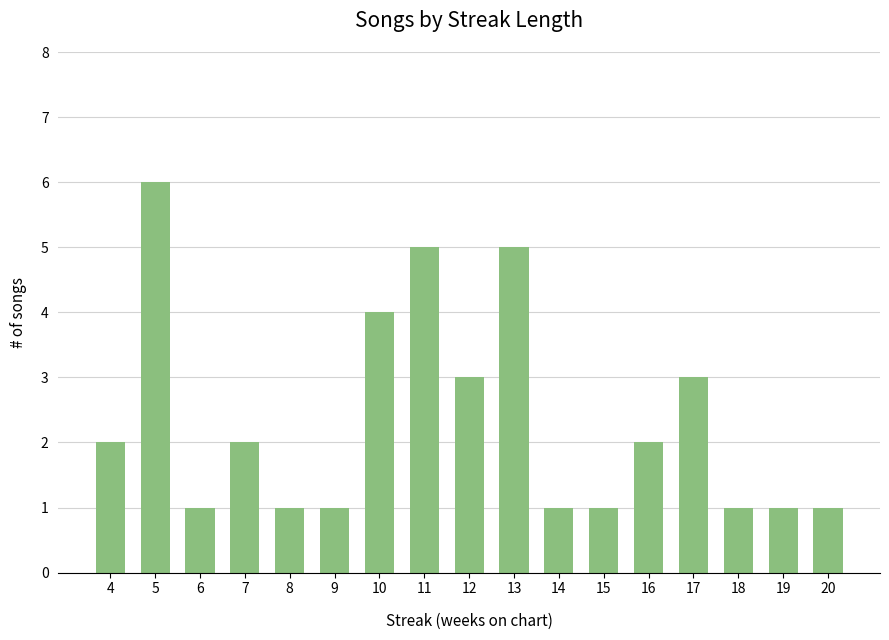

Count the number of data series in this chart.

1